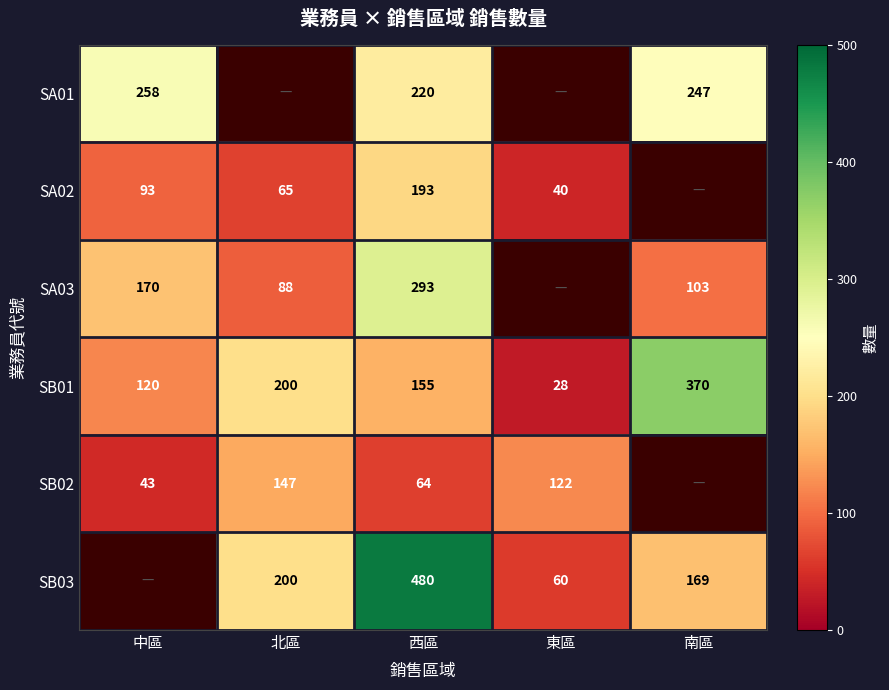

At which category is the sum across all series the highest?

西區